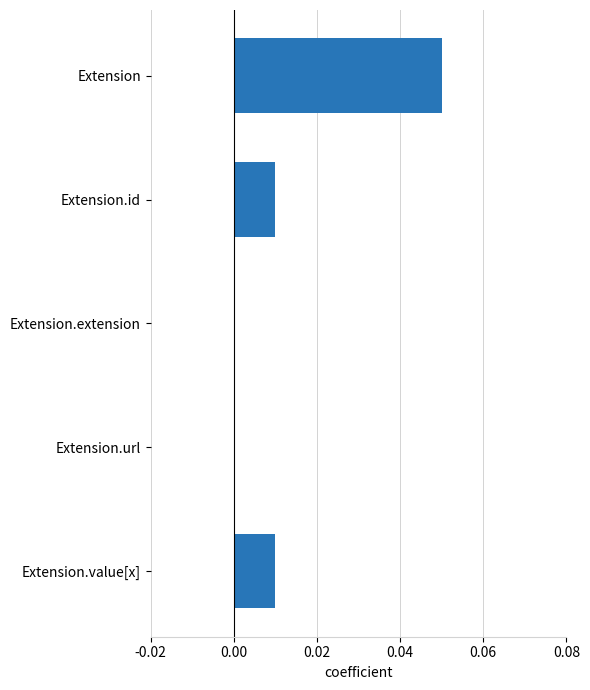

Which label corresponds to the largest value in the chart?

Extension